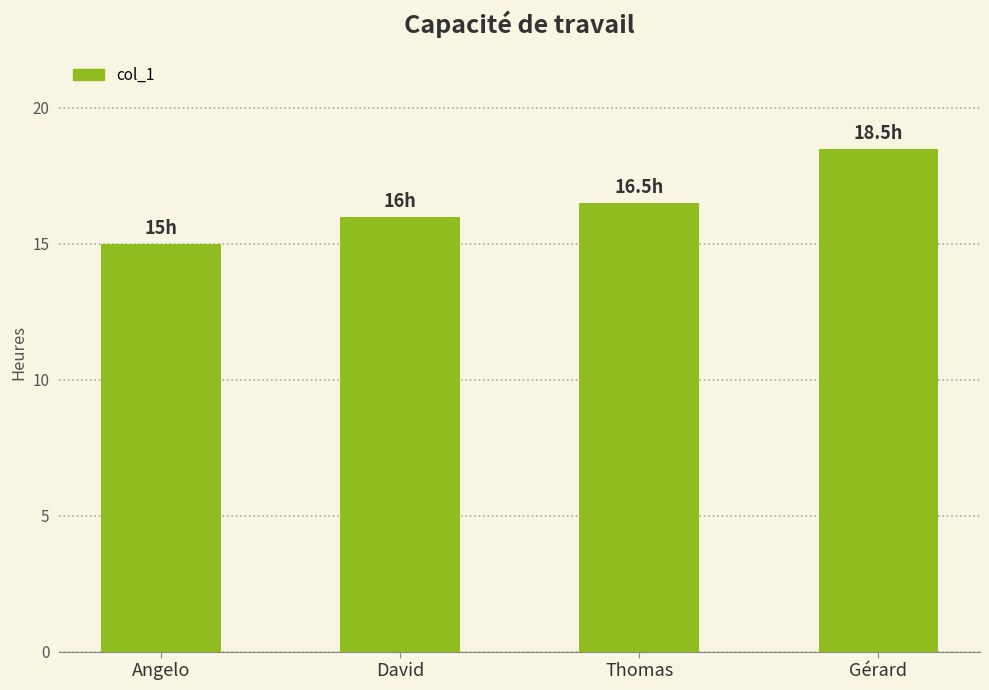

Does the chart contain any negative values?

No